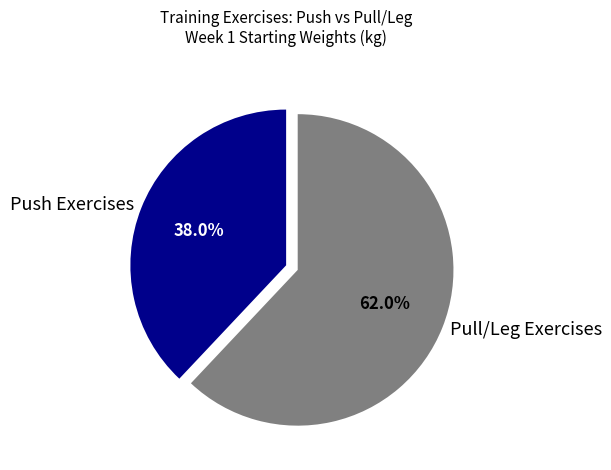

Which category has the biggest portion of the pie?

Pull/Leg Exercises